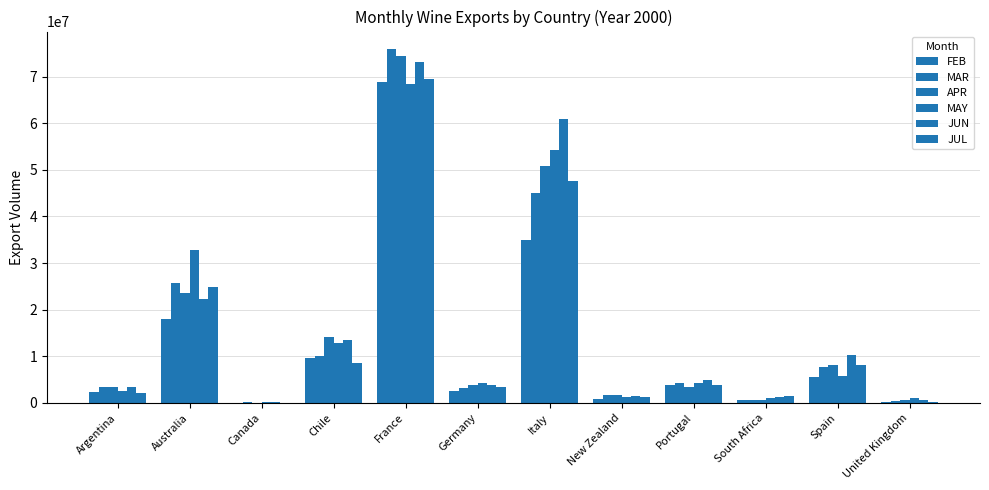

How many data points does each series have?

12